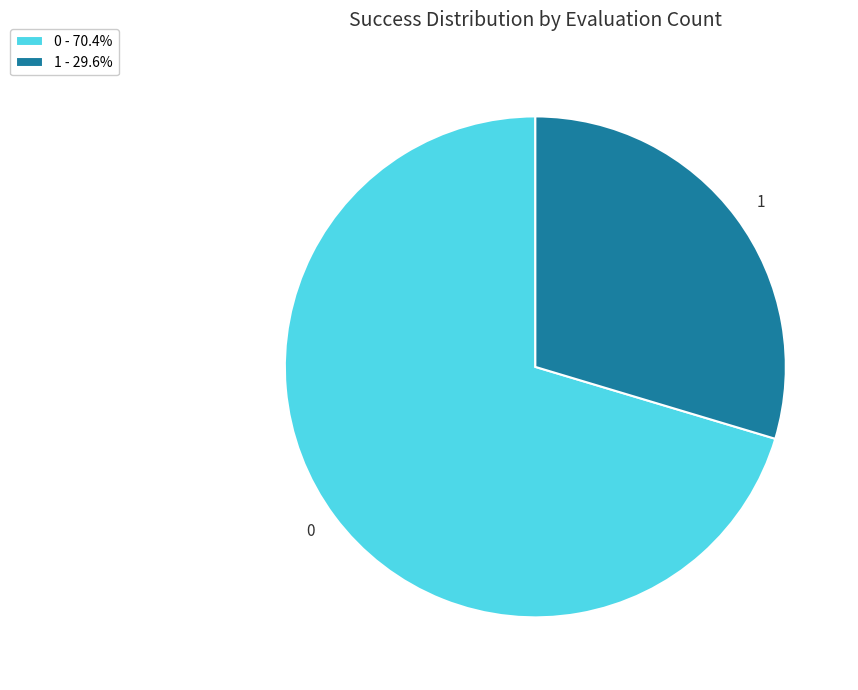

Which category has the smallest portion of the pie?

1